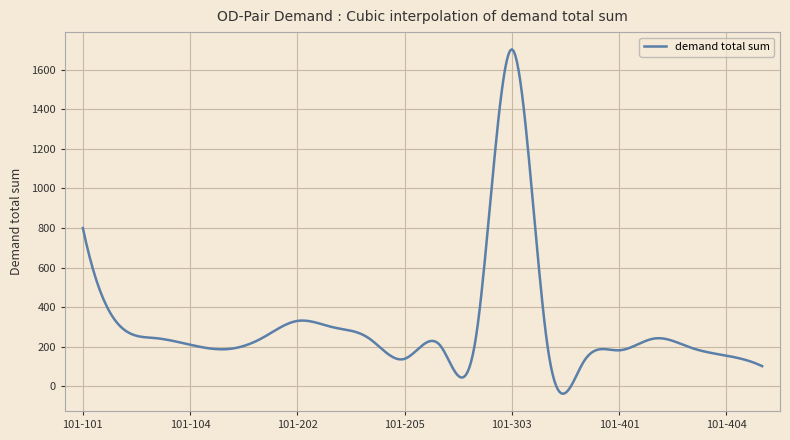

What is the maximum value shown in the chart?

1702.3